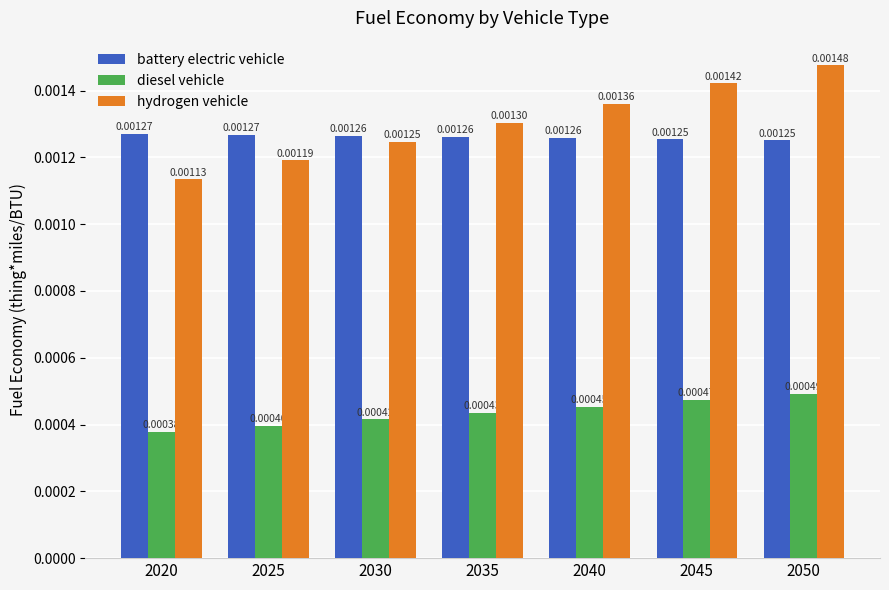

List the series in order of their peak value, highest first.

hydrogen vehicle, battery electric vehicle, diesel vehicle